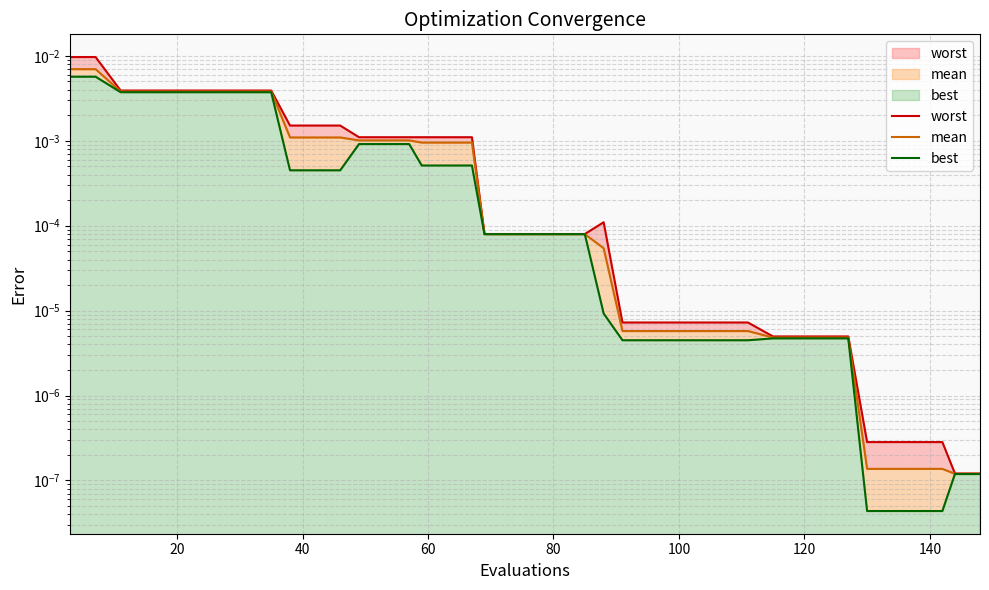

At 120, list the series in order from largest to smallest.

worst, mean, best